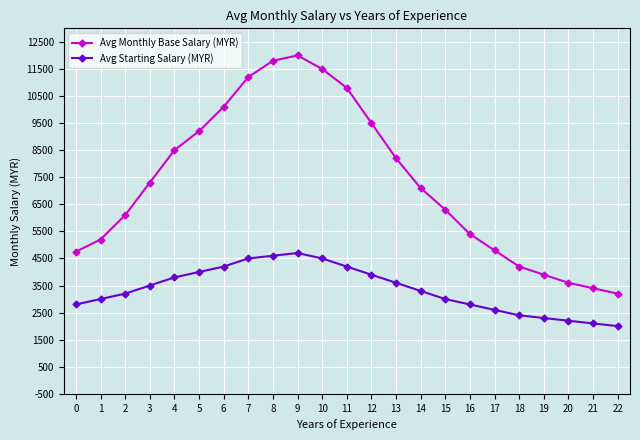

The value of Avg Monthly Base Salary (MYR) at 3 is 7300. True or false?

True